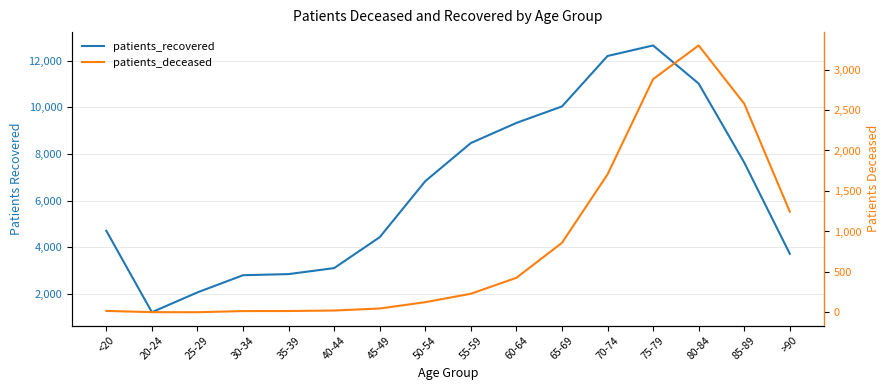

What is the difference between the highest and lowest values at 65-69?

9184